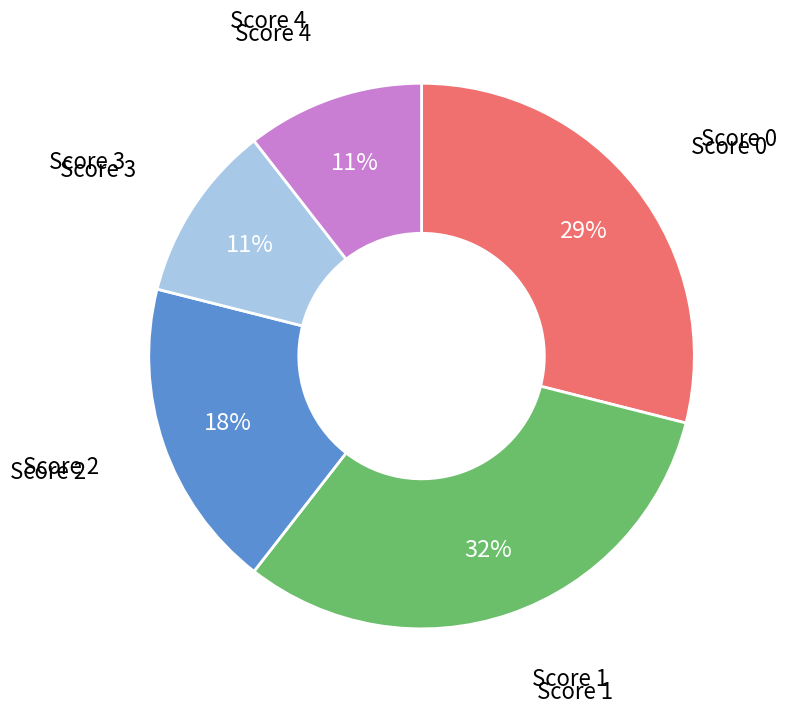

To the nearest percent, what is the average slice percentage?

20%